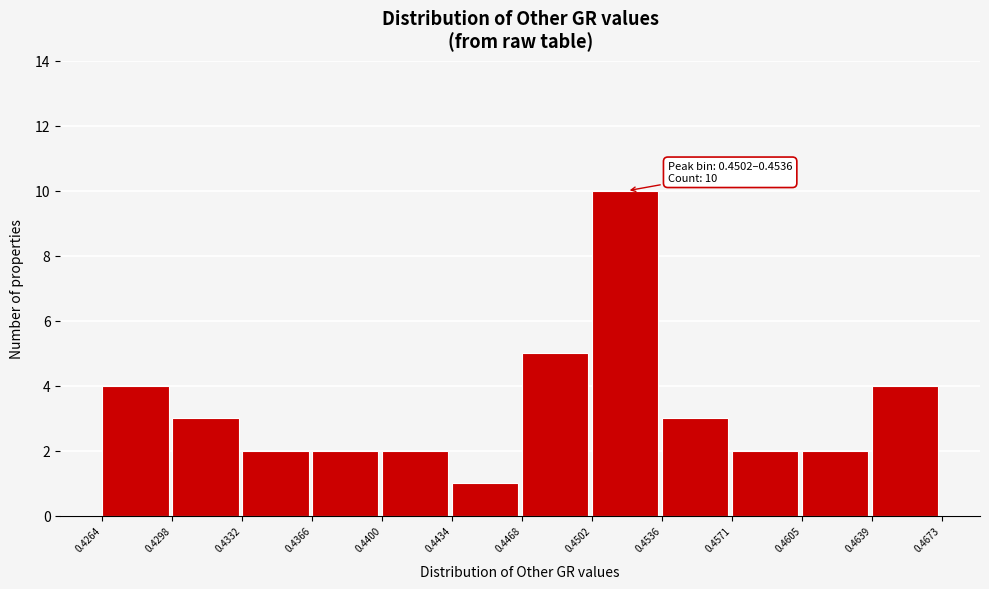

Which range on the x-axis has the tallest bar?

0.4502 to 0.4536